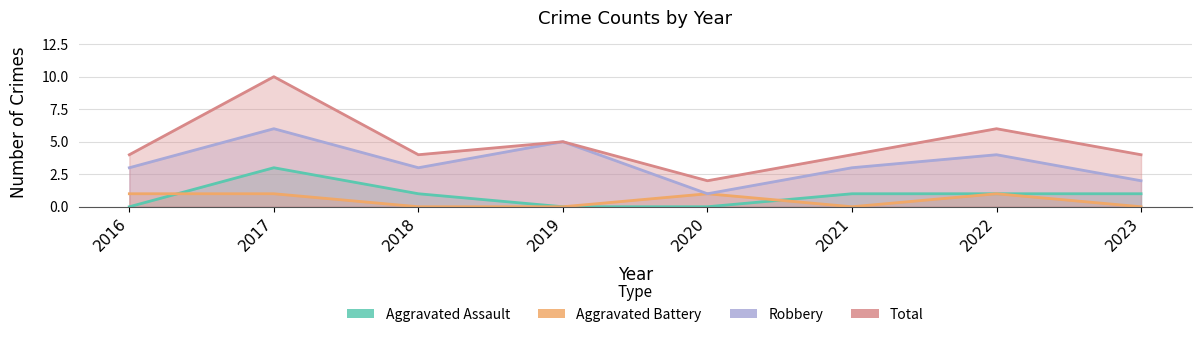

True or false: Aggravated Battery and Robbery cross at least once.

False